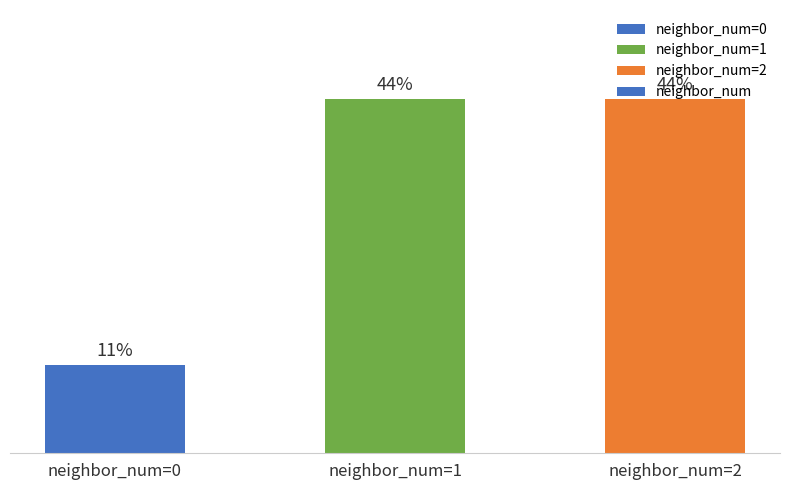

True or false: the data shows 0 at neighbor_num=0.

False